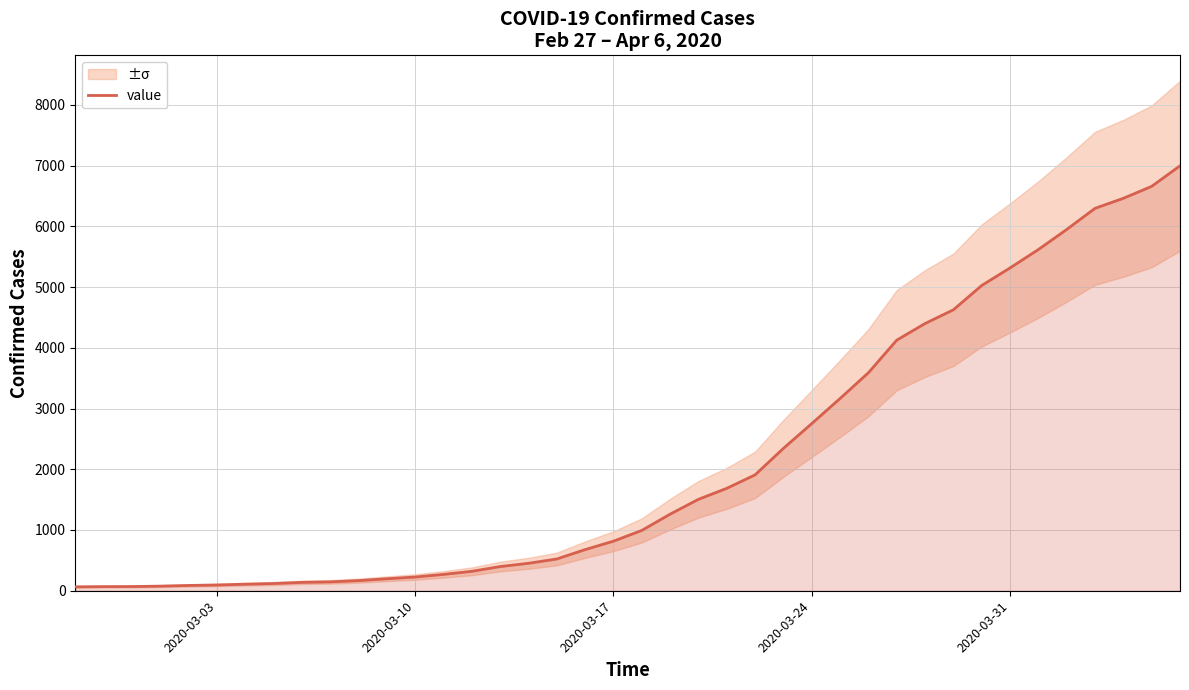

What is the highest value of the value series?

6995